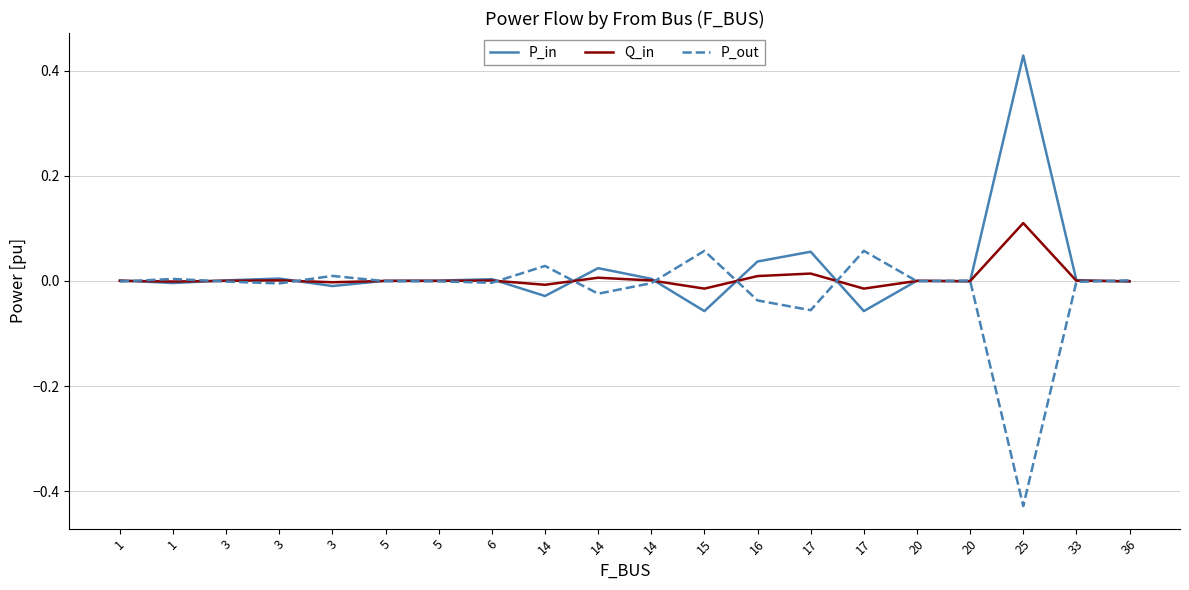

What are all the series names shown in the legend?

P_in, Q_in, P_out